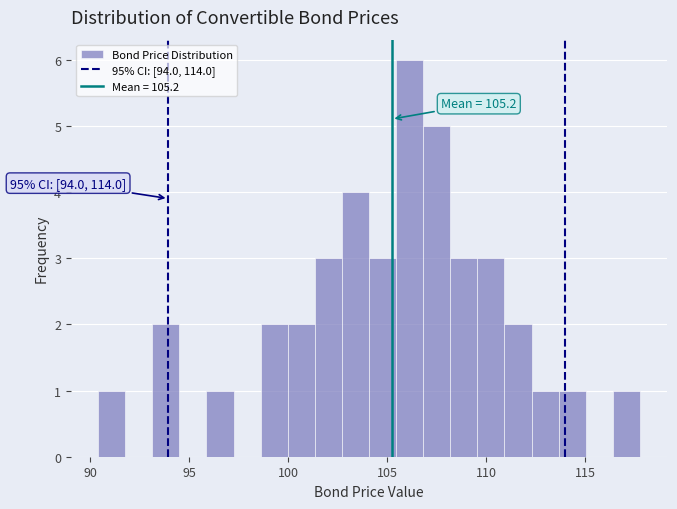

Read against the x-axis, roughly where is the centre of the tallest bar?

106.0